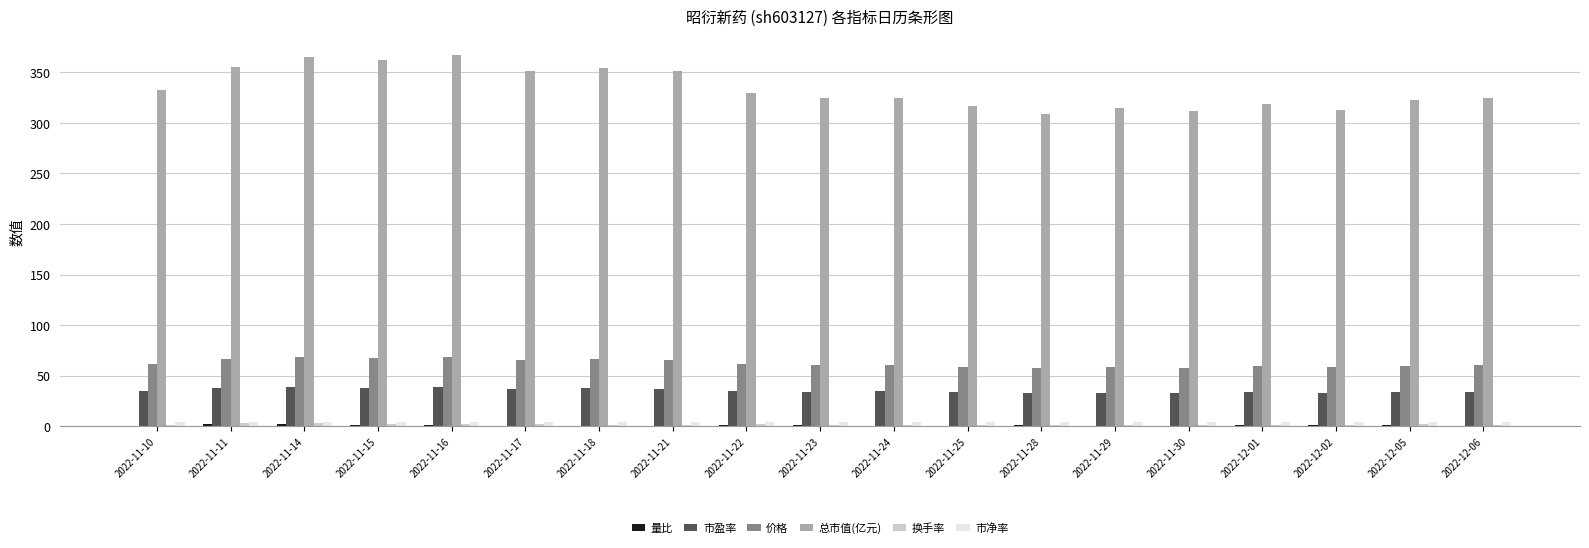

True or false: 价格 has a value of 96.6 at 2022-11-29.

False